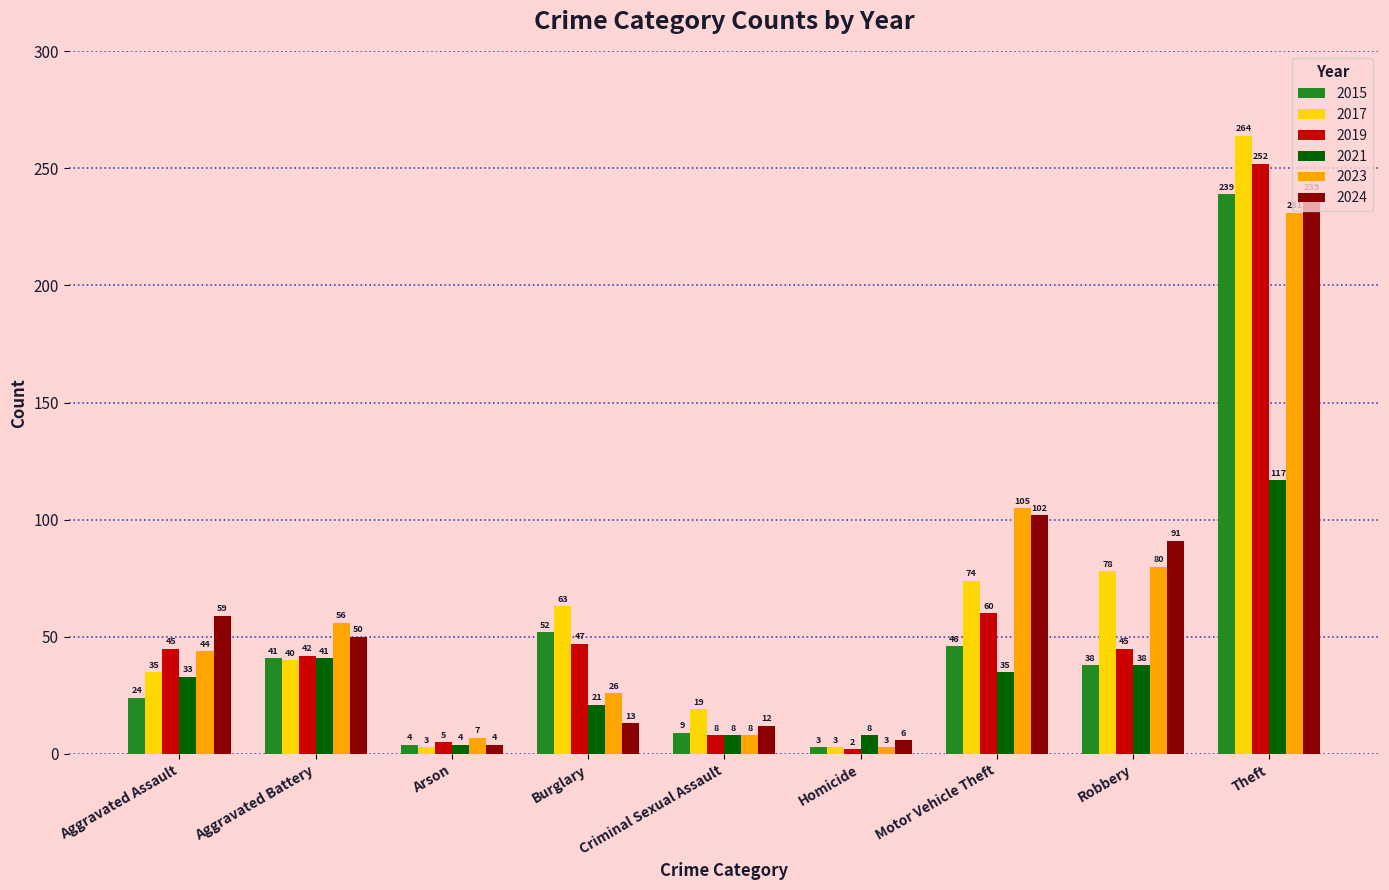

What is the spread (max minus min) of values at Aggravated Battery?

16